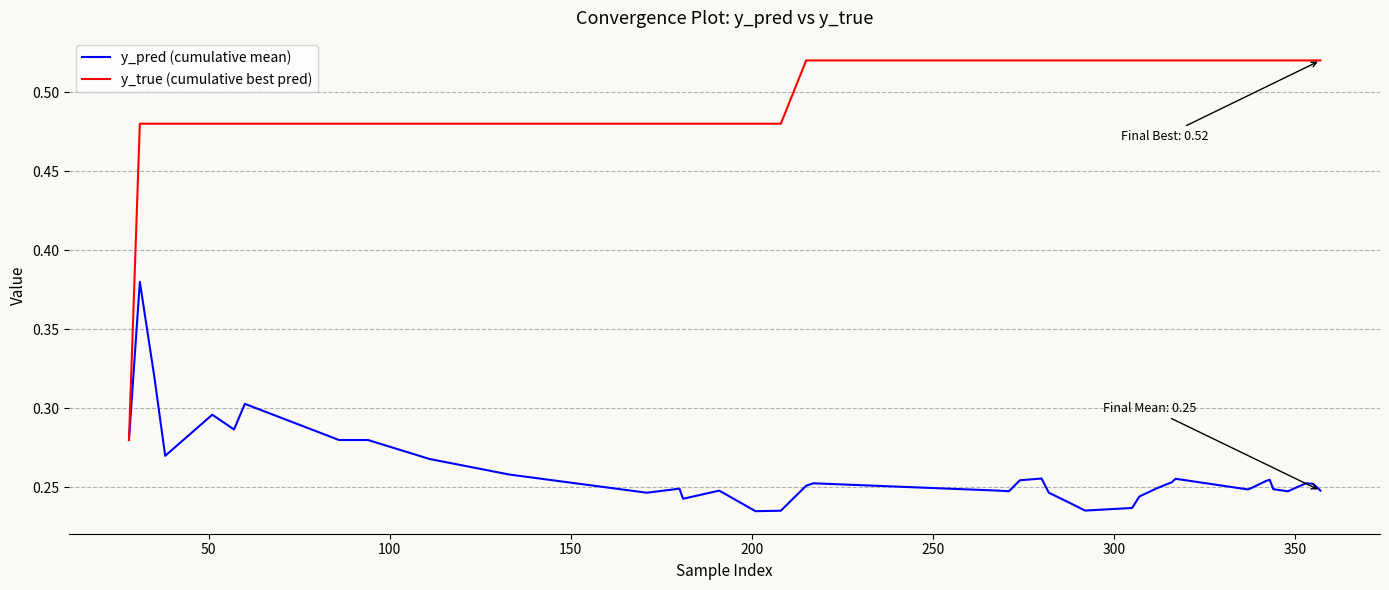

Which series has the largest total across all categories?

y_true (cumulative best pred)